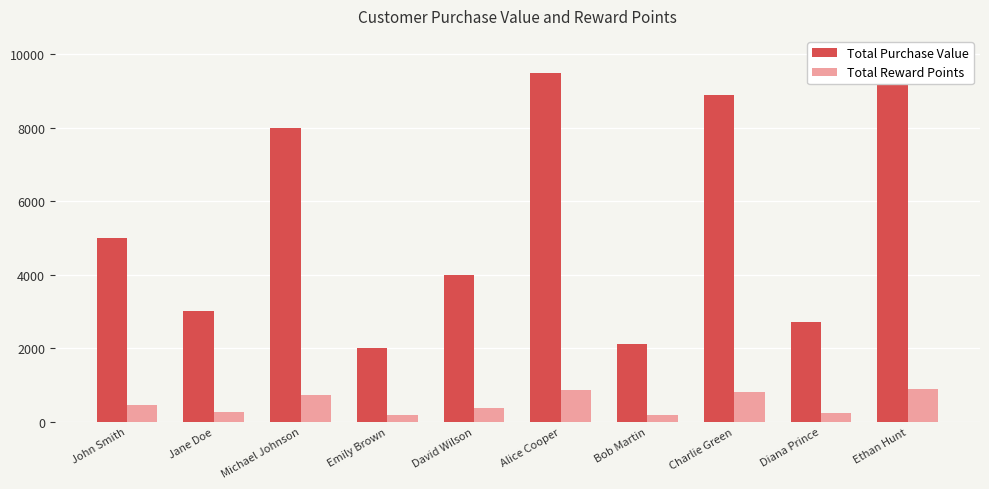

Rank the series by their maximum value, from highest to lowest.

Total Purchase Value, Total Reward Points